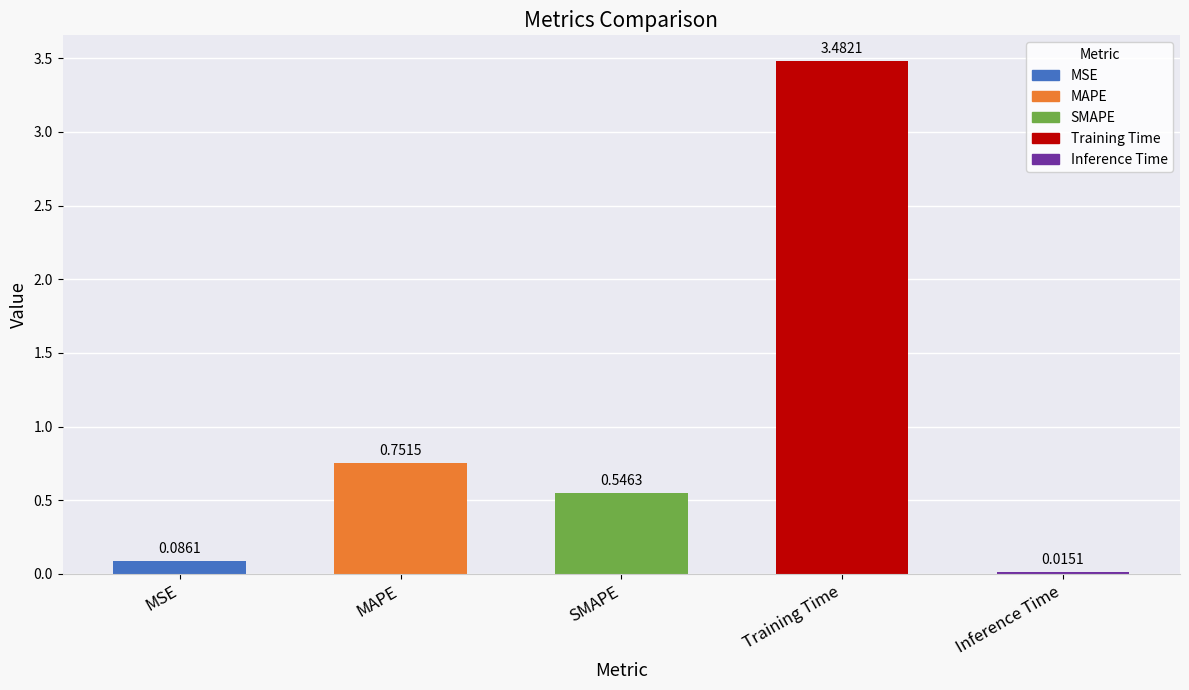

What position from the right is Inference Time?

1